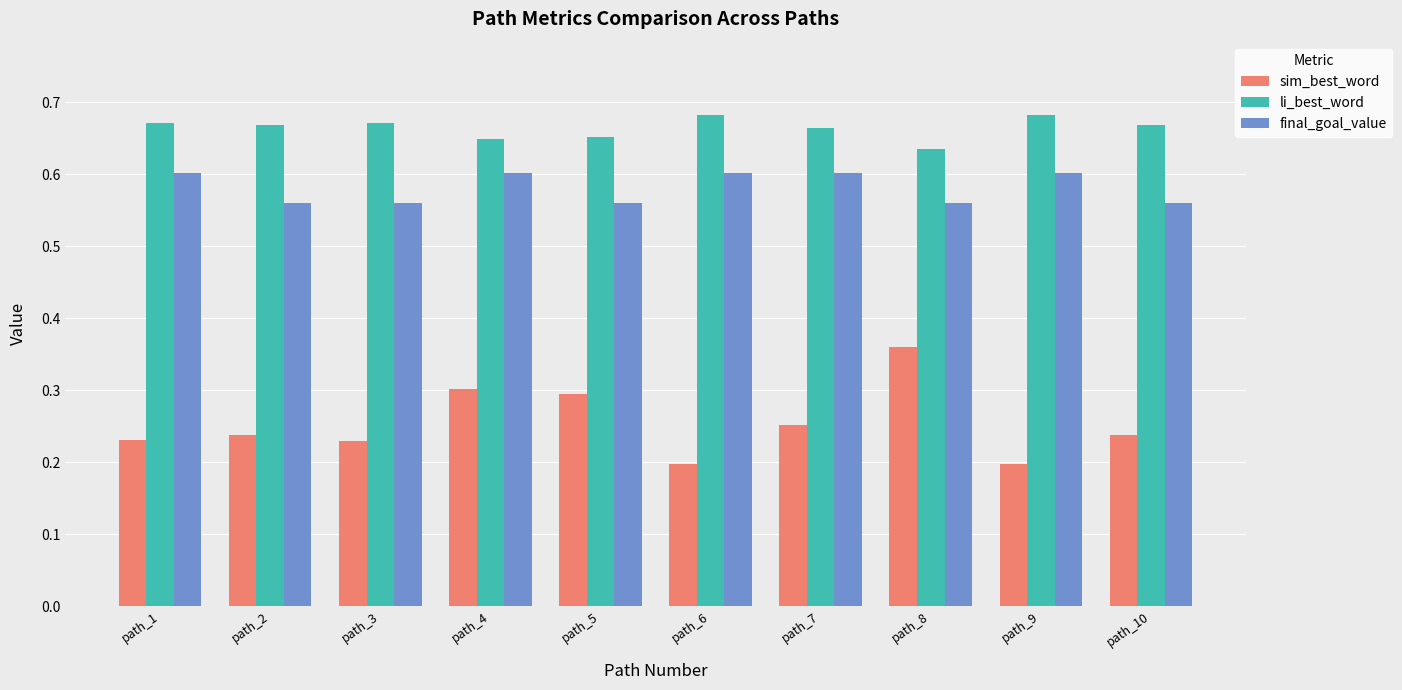

How many bars are there in total?

30